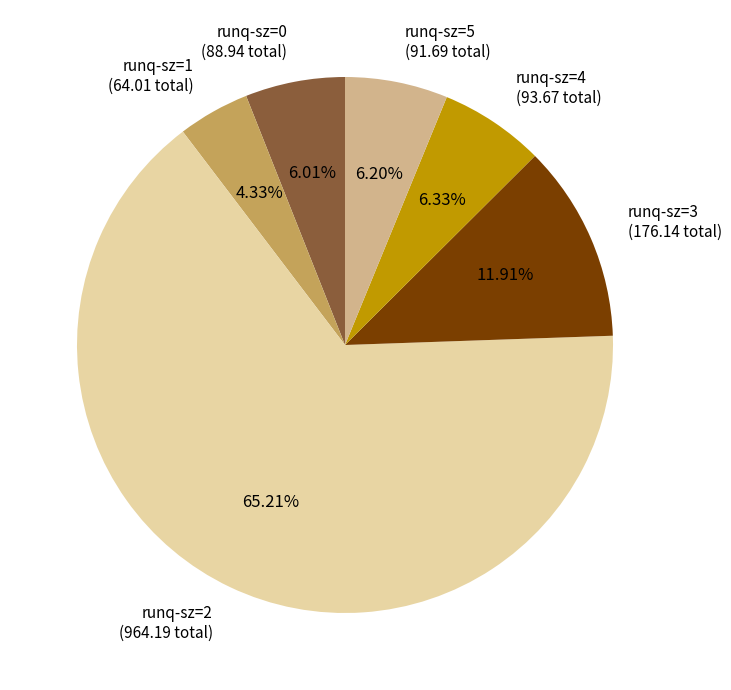

Which slice represents more than half of the pie?

runq-sz=2 (964.19 total)